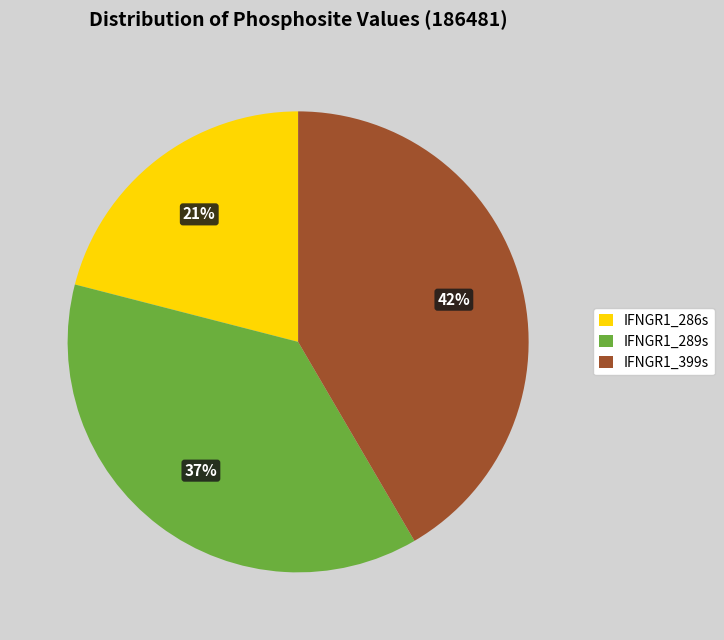

Which has a higher value, IFNGR1_286s or IFNGR1_399s?

IFNGR1_399s